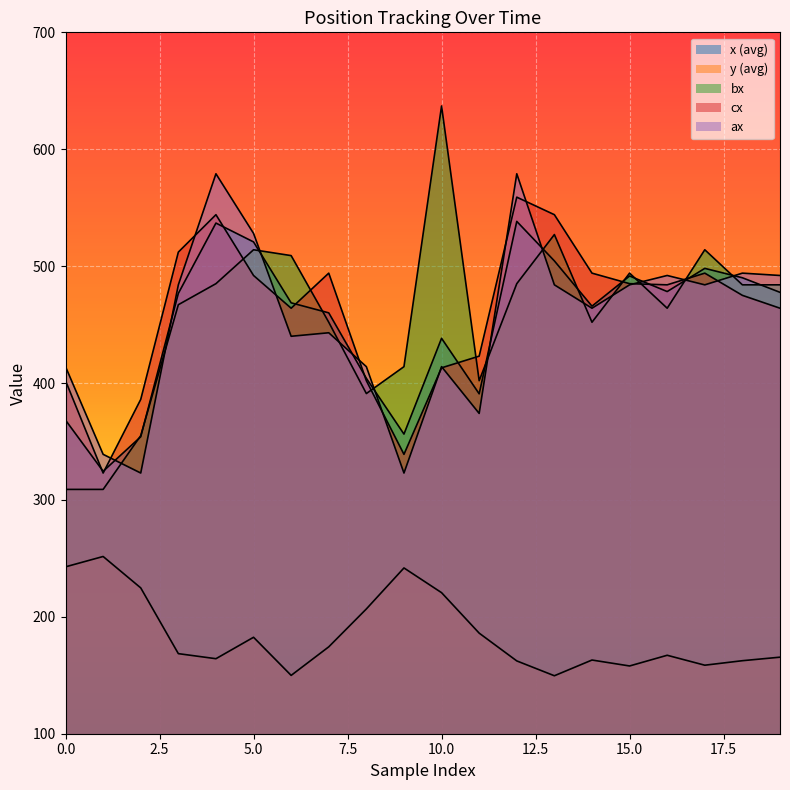

Does the chart display data point markers on the line(s)?

No